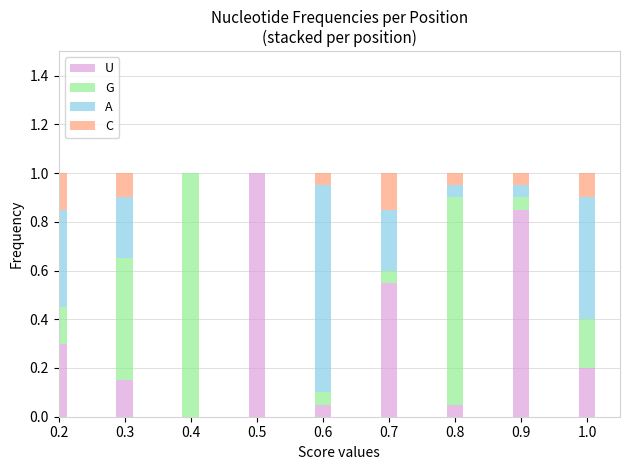

How many bars are there in each group?

4